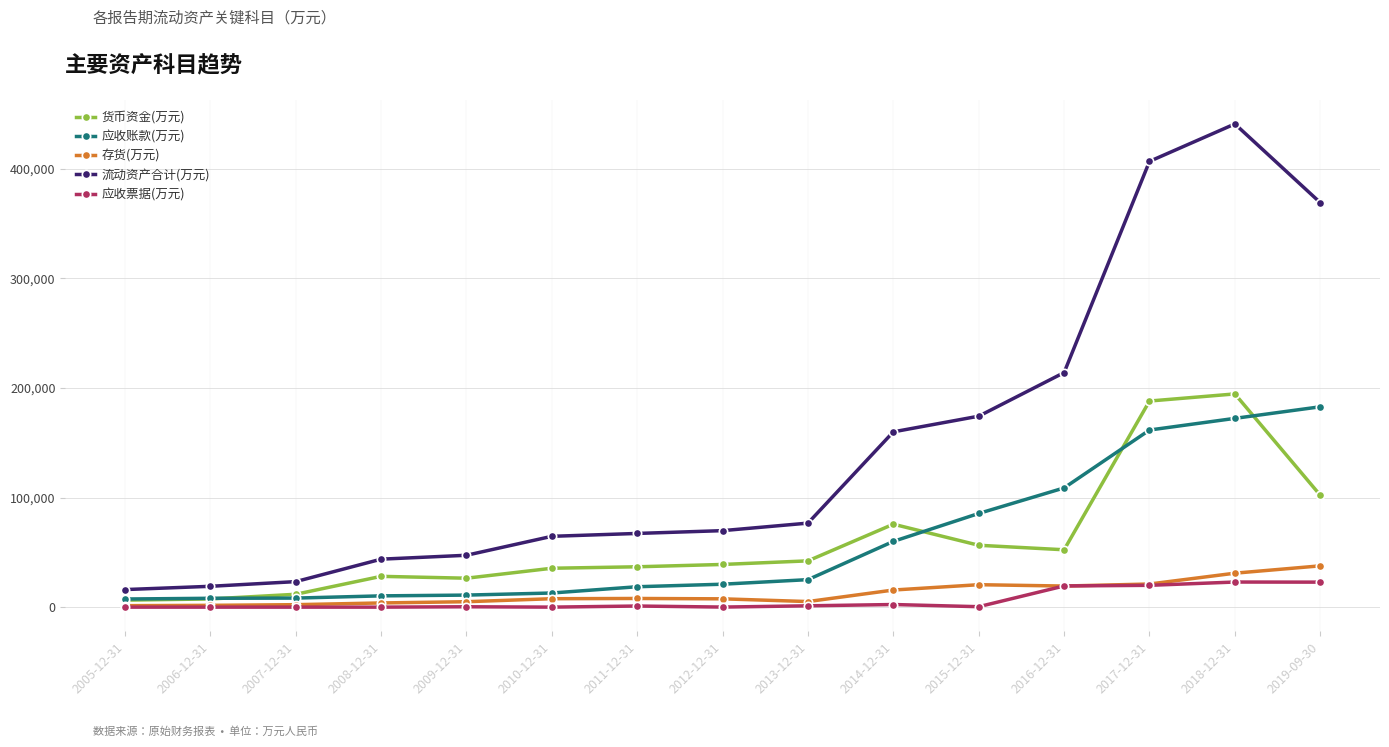

What is the sum of the 应收票据(万元) values at 2011-12-31 and 2007-12-31?

1019